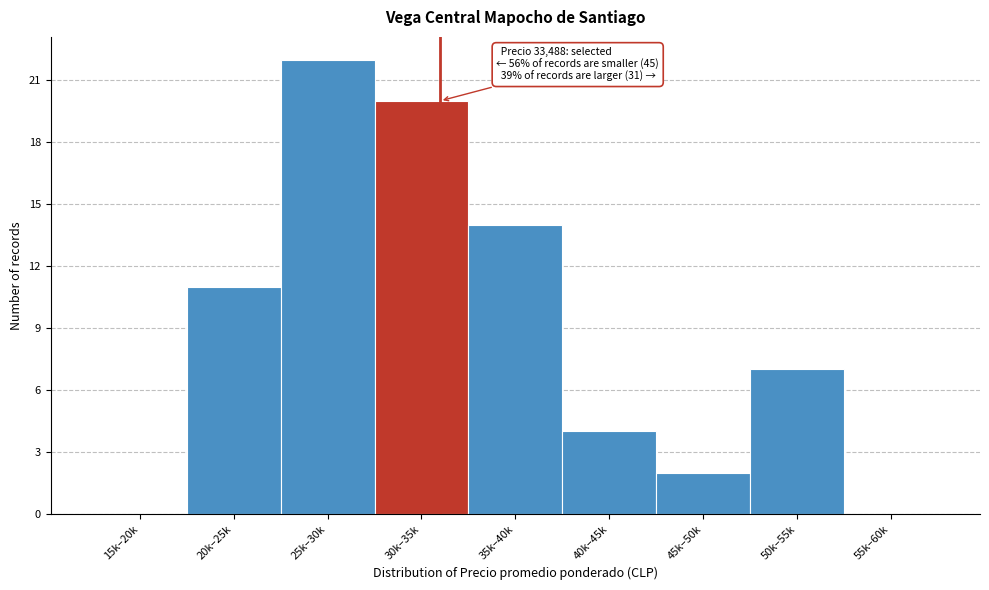

Reading left to right, transcribe all the data shown in this chart.

15k–20k=0	20k–25k=11	25k–30k=22	30k–35k=20	35k–40k=14	40k–45k=4	45k–50k=2	50k–55k=7	55k–60k=0